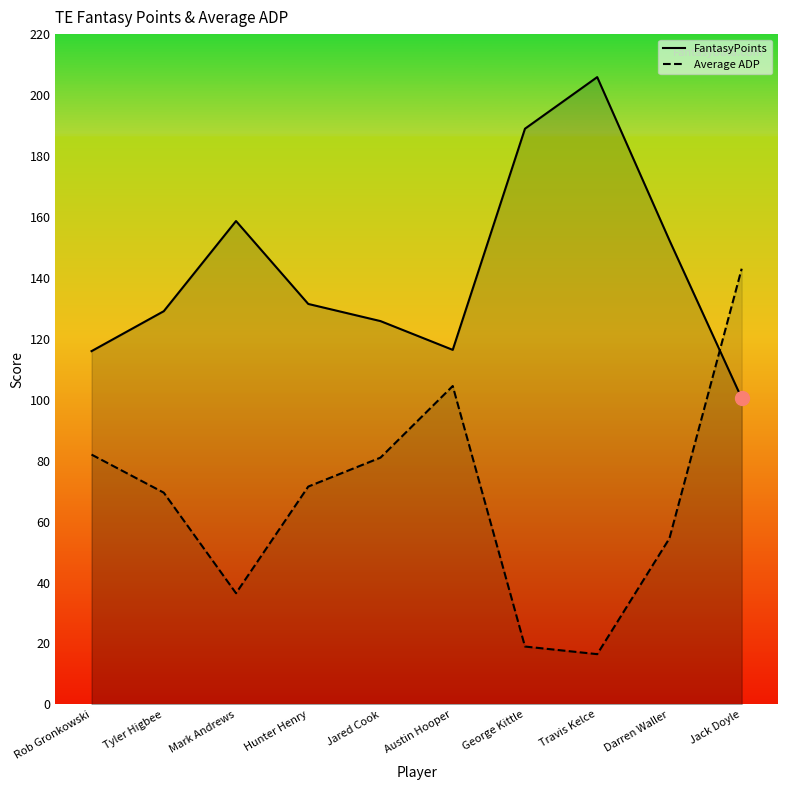

True or false: Average ADP has a value of 19.0 at George Kittle.

True